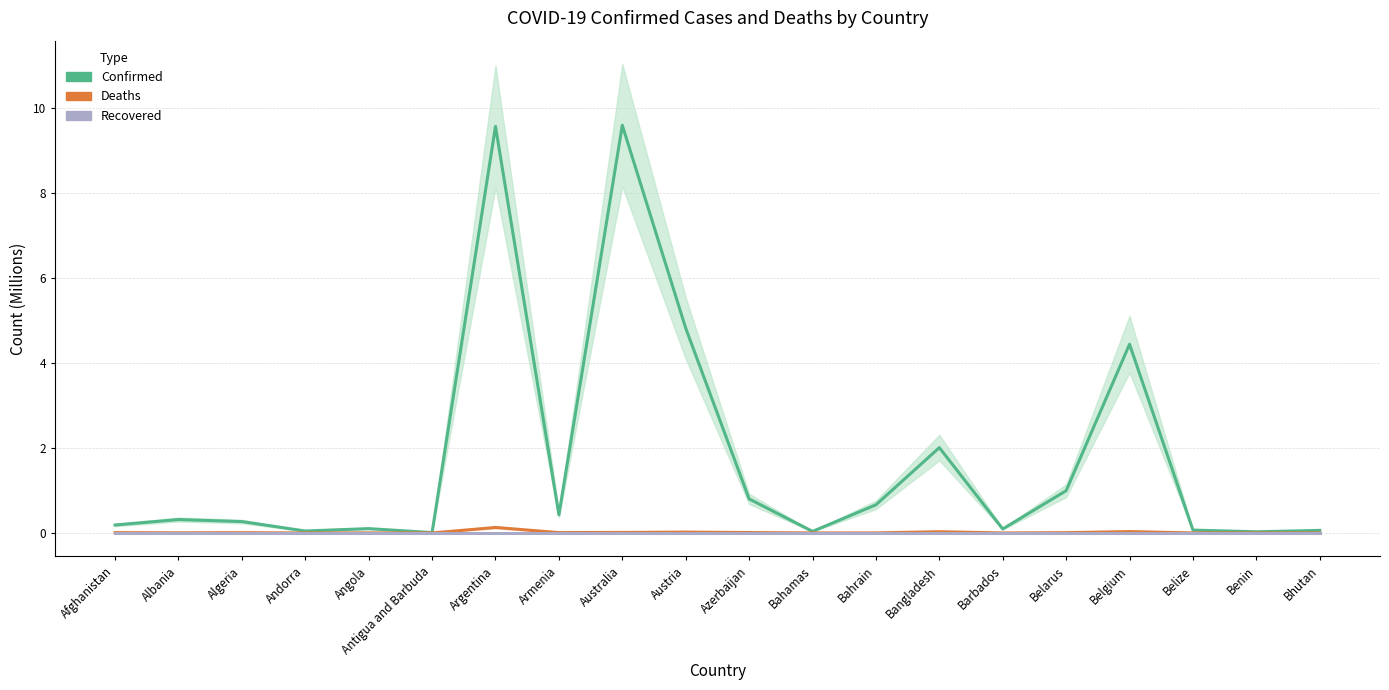

Reading left to right, extract all data points from this chart.

Confirmed: Afghanistan=0.2	Albania=0.3	Algeria=0.3	Andorra=0.0	Angola=0.1	Antigua and Barbuda=0.0	Argentina=9.6	Armenia=0.4	Australia=9.6	Austria=4.8	Azerbaijan=0.8	Bahamas=0.0	Bahrain=0.7	Bangladesh=2.0	Barbados=0.1	Belarus=1.0	Belgium=4.4	Belize=0.1	Benin=0.0	Bhutan=0.1
Deaths: Afghanistan=0.0	Albania=0.0	Algeria=0.0	Andorra=0.0	Angola=0.0	Antigua and Barbuda=0.0	Argentina=0.1	Armenia=0.0	Australia=0.0	Austria=0.0	Azerbaijan=0.0	Bahamas=0.0	Bahrain=0.0	Bangladesh=0.0	Barbados=0.0	Belarus=0.0	Belgium=0.0	Belize=0.0	Benin=0.0	Bhutan=0.0
Recovered: Afghanistan=0.0	Albania=0.0	Algeria=0.0	Andorra=0.0	Angola=0.0	Antigua and Barbuda=0.0	Argentina=0.0	Armenia=0.0	Australia=0.0	Austria=0.0	Azerbaijan=0.0	Bahamas=0.0	Bahrain=0.0	Bangladesh=0.0	Barbados=0.0	Belarus=0.0	Belgium=0.0	Belize=0.0	Benin=0.0	Bhutan=0.0